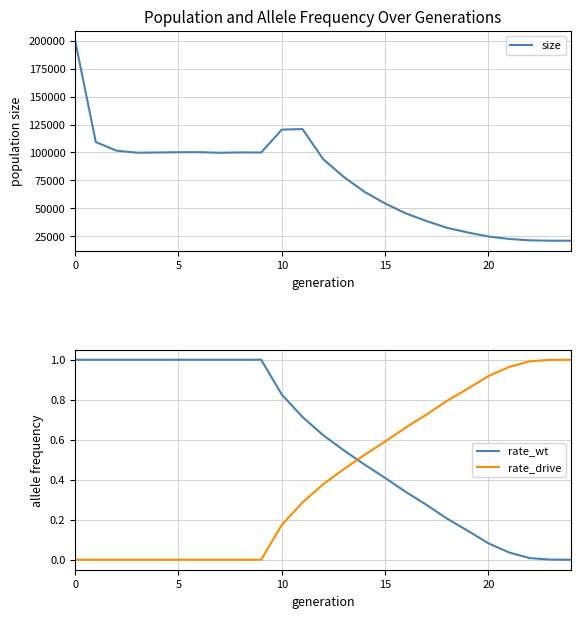

How many lines are shown in the chart?

3